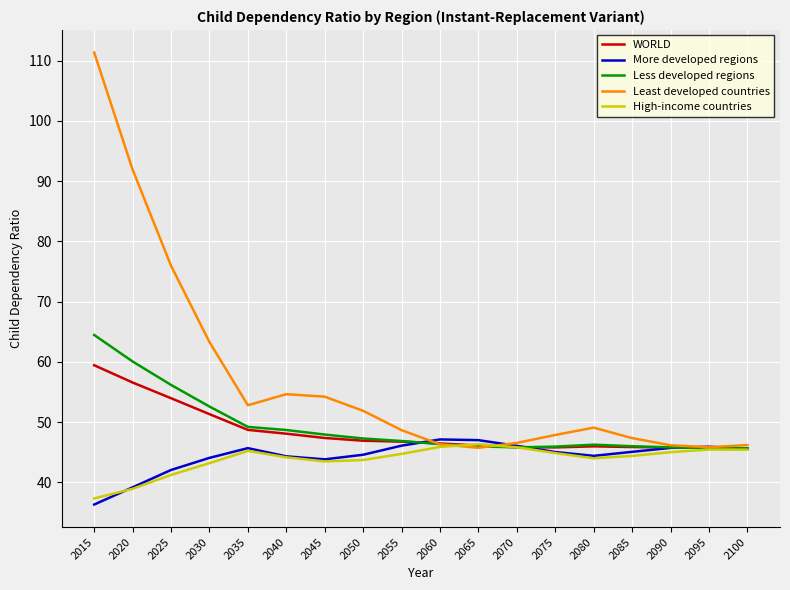

Which series has the largest range (max minus min)?

Least developed countries